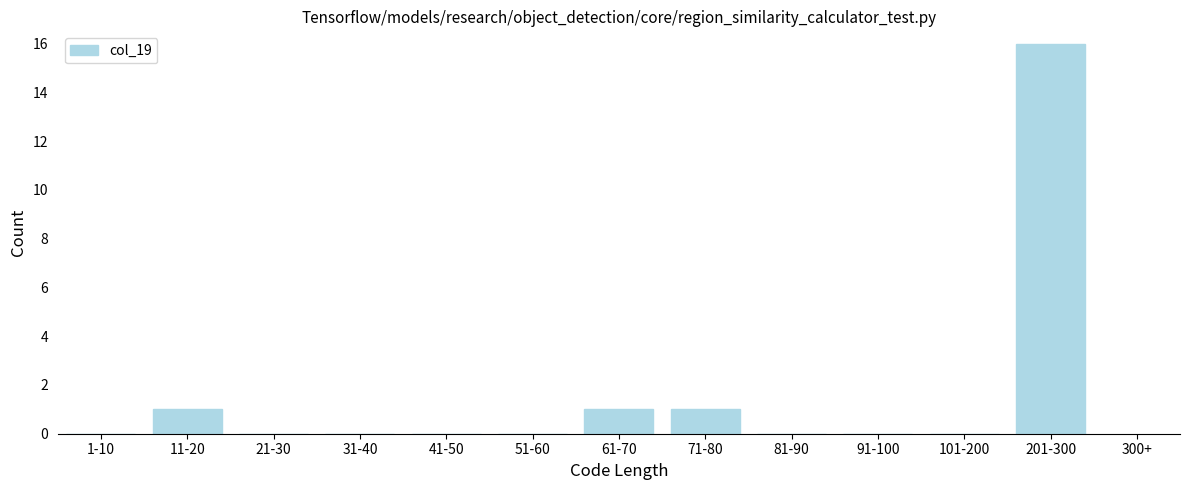

Reading left to right, transcribe all the data shown in this chart.

1-10=0	11-20=1	21-30=0	31-40=0	41-50=0	51-60=0	61-70=1	71-80=1	81-90=0	91-100=0	101-200=0	201-300=16